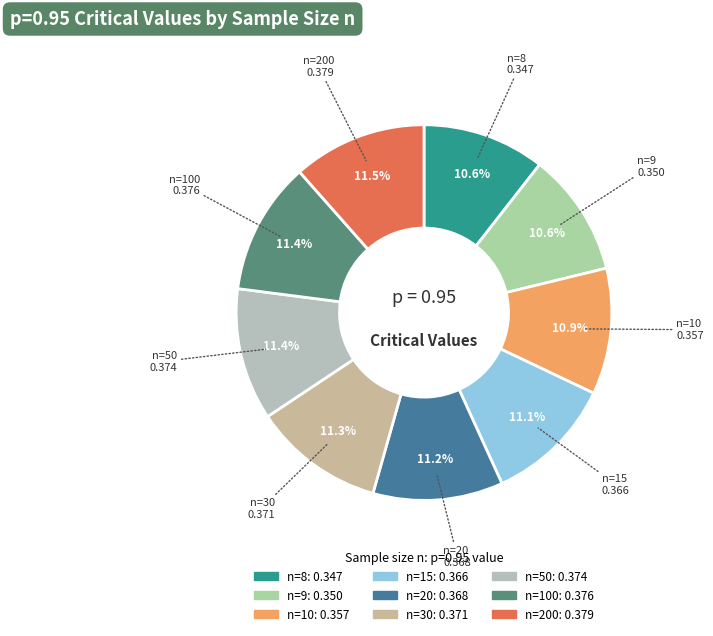

Count the number of slices in the pie.

9